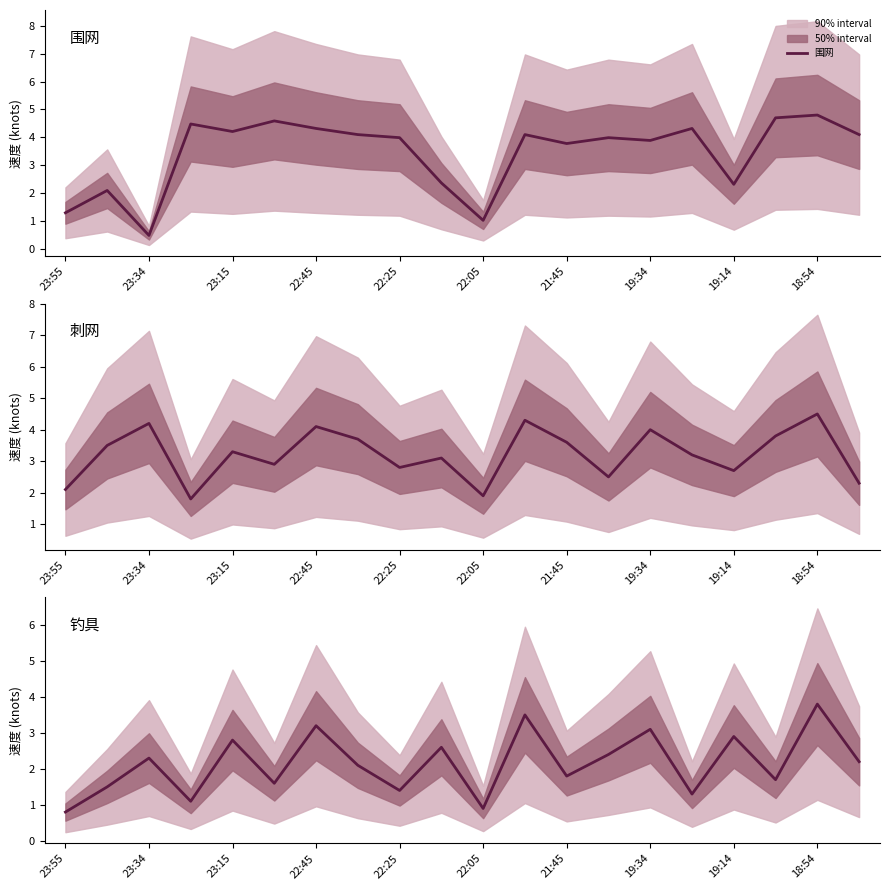

What is the lowest value of the 围网 series?

0.5